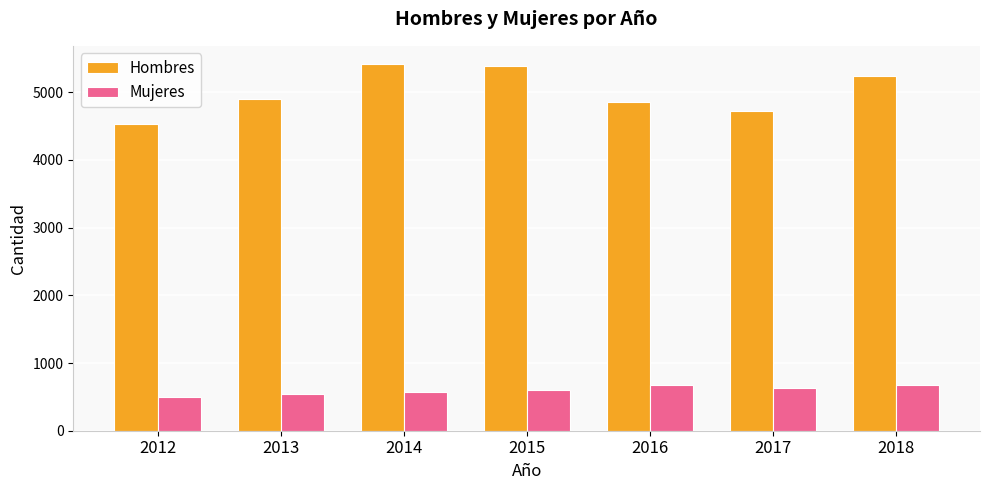

Which series has the largest total across all categories?

Hombres